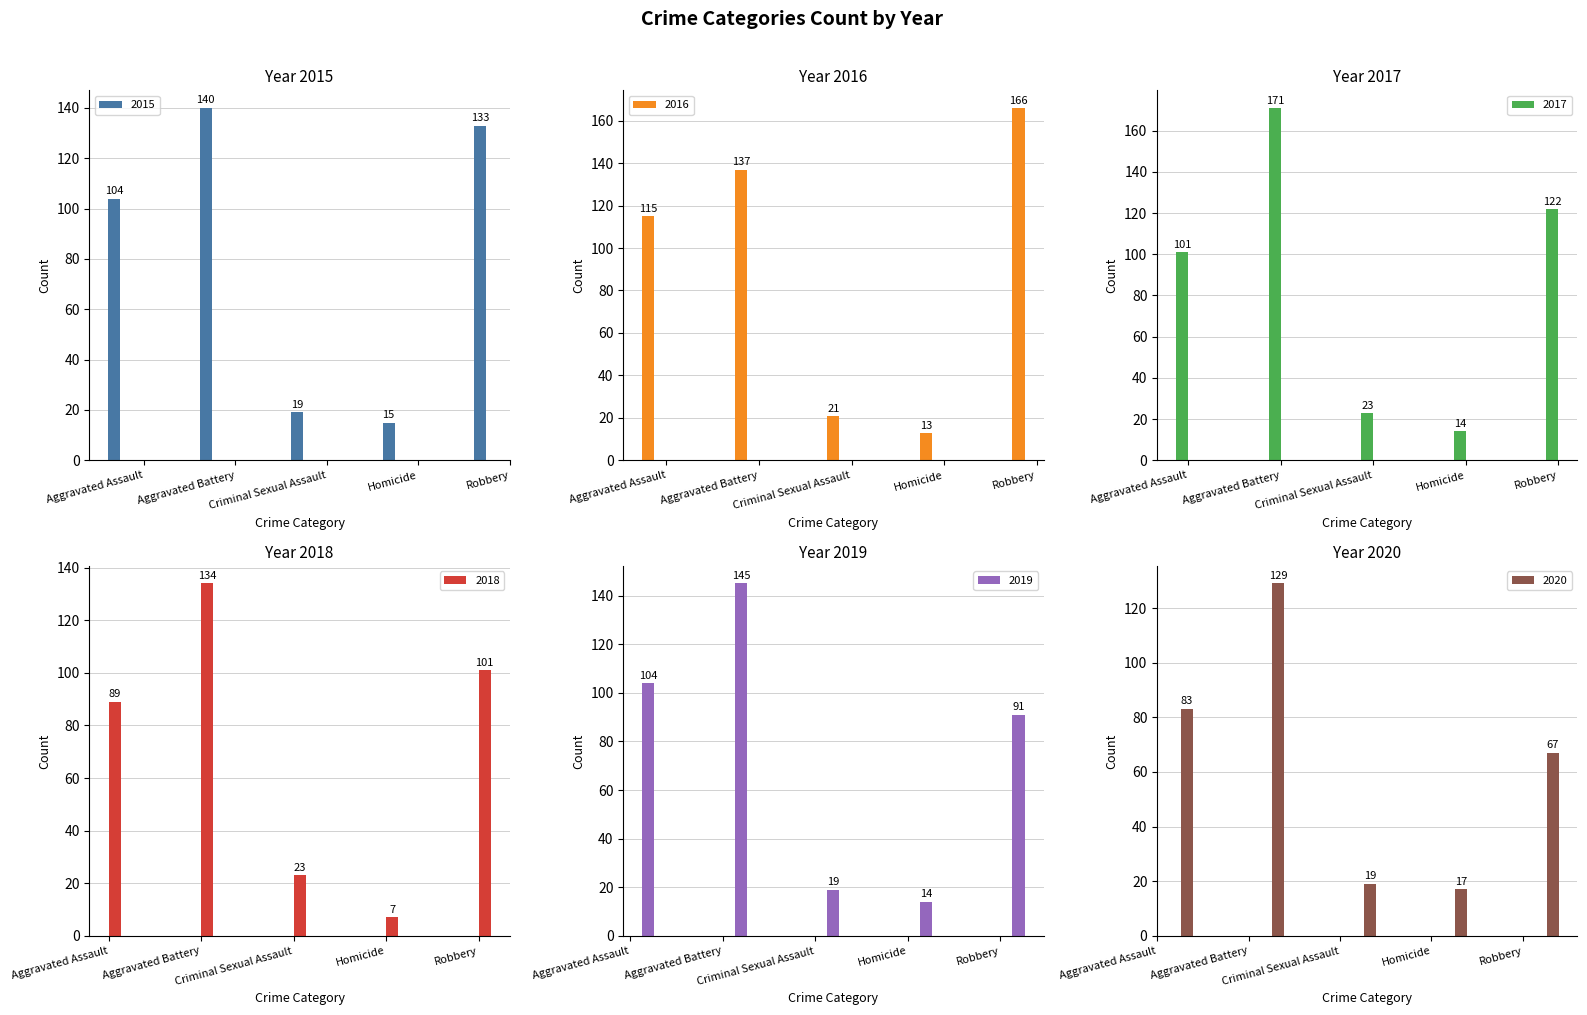

At which label does 2015 first exceed 104?

Aggravated Battery